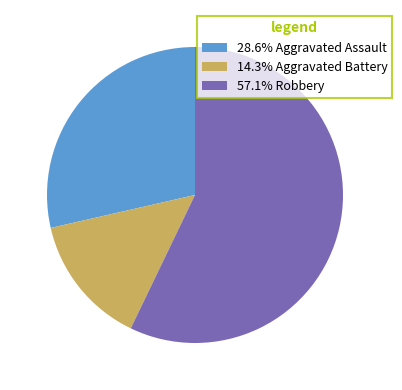

Is there a majority slice in this chart?

Yes